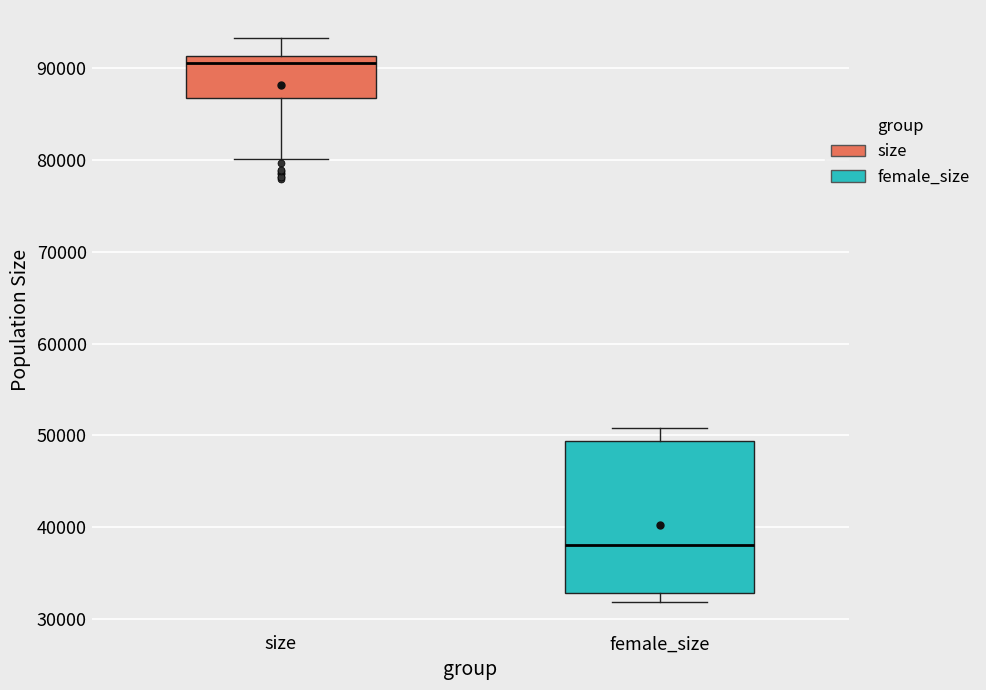

Where does the lower whisker of the box for size end on the y-axis? The values are not printed on the chart, so give them approximately, as read against the axis.

80000